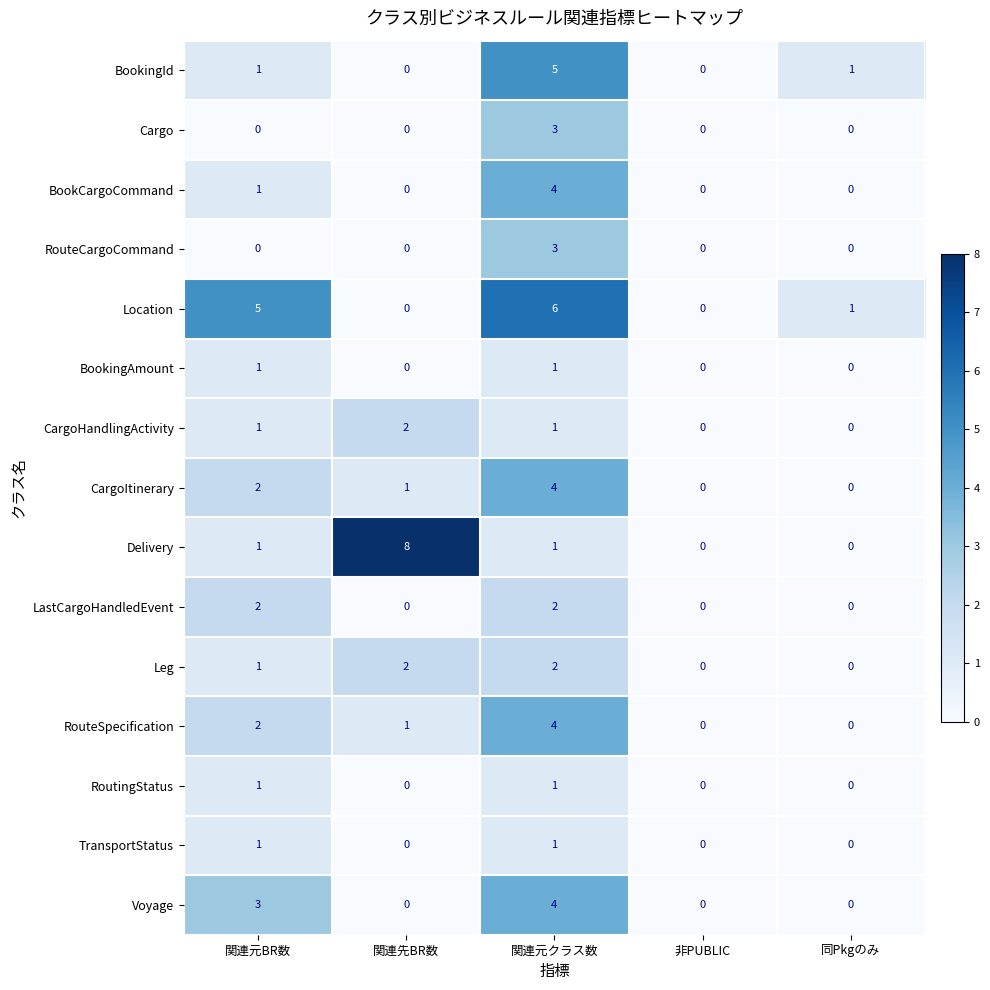

At how many categories does at least one series exceed 4?

3